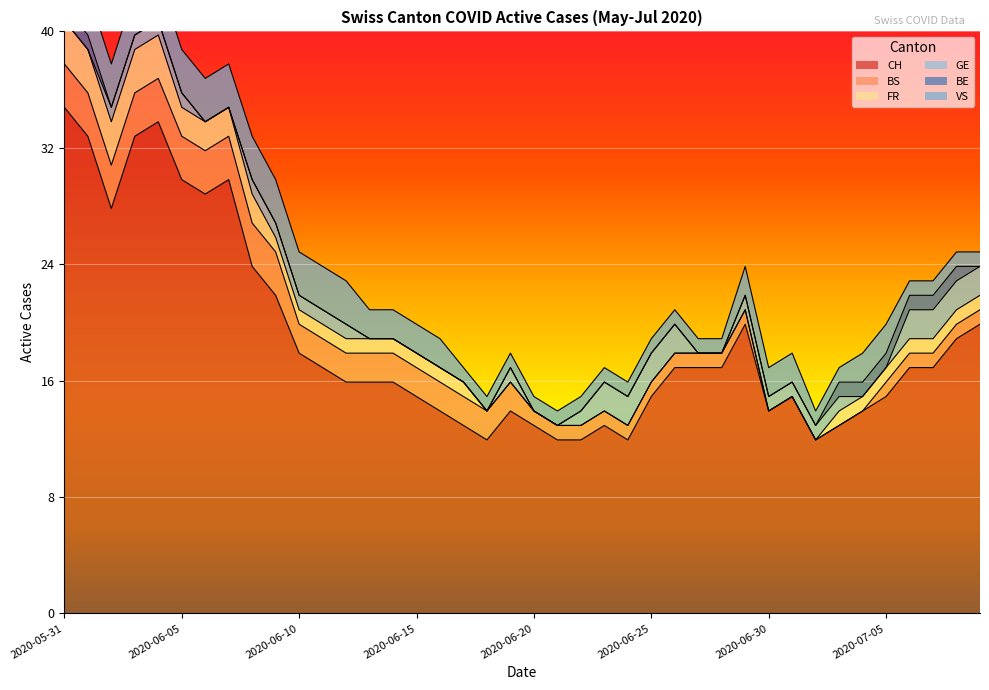

True or false: VS has a value of 2 at 2020-06-10.

False